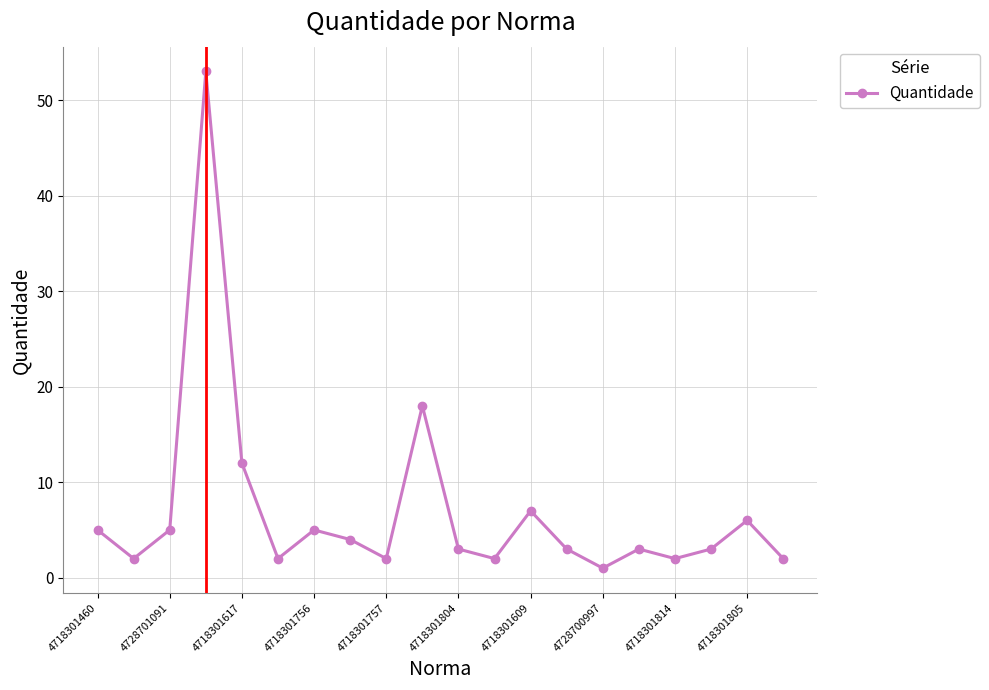

What is the average value?

7